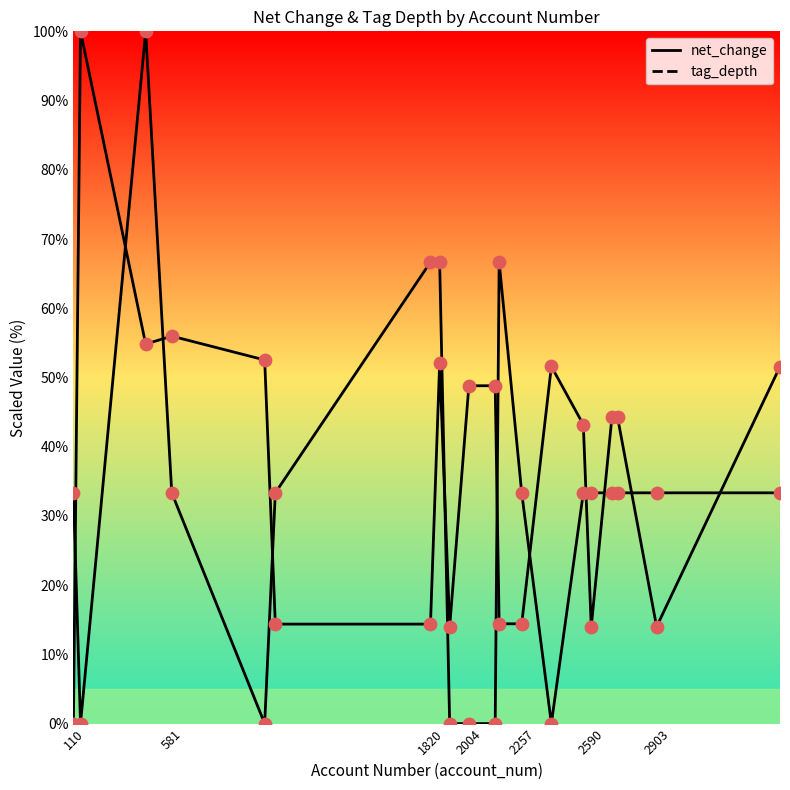

Is this an area chart (filled region under the line)?

No